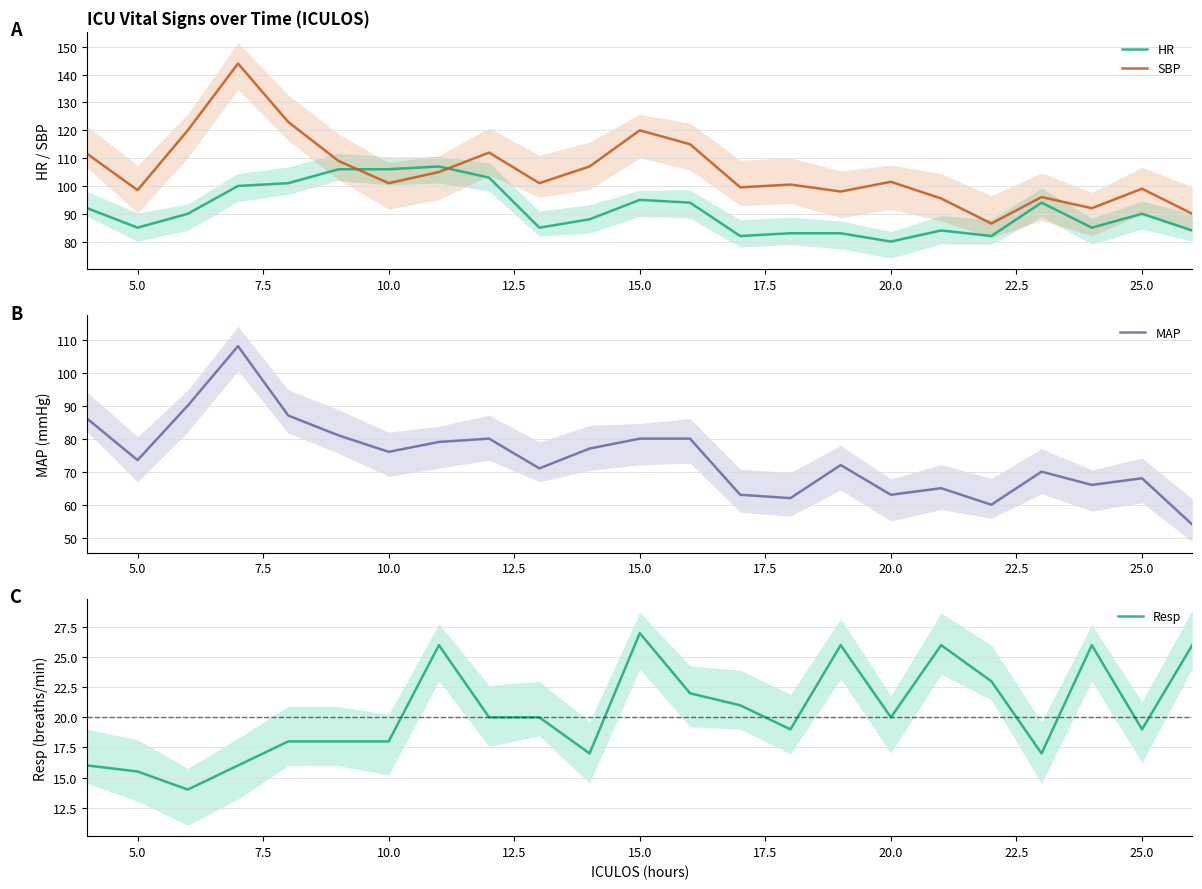

At how many categories does at least one series exceed 59?

23